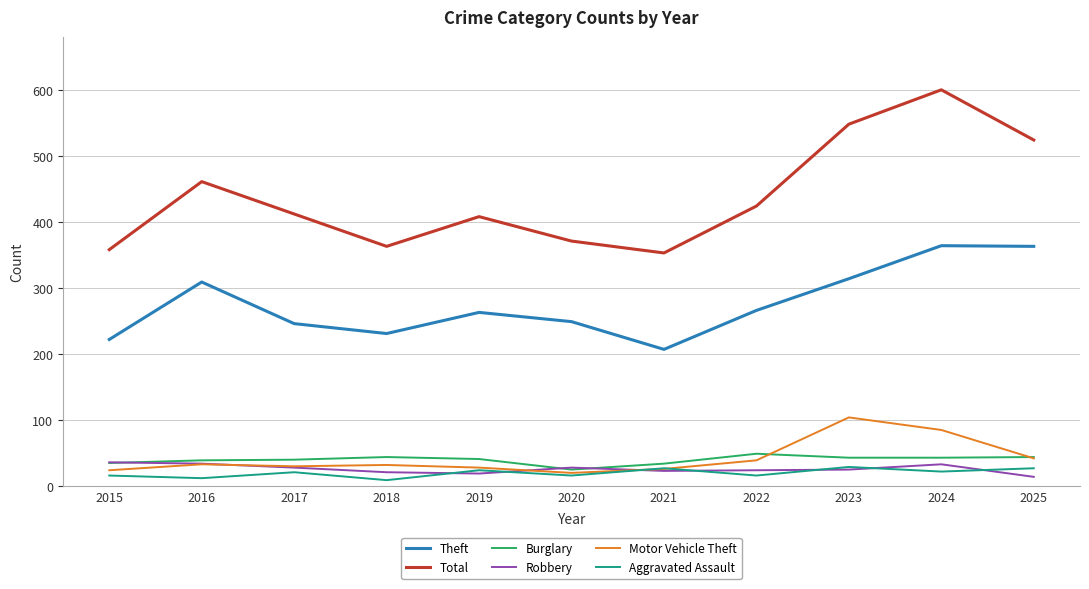

What is the minimum value for Burglary?

25